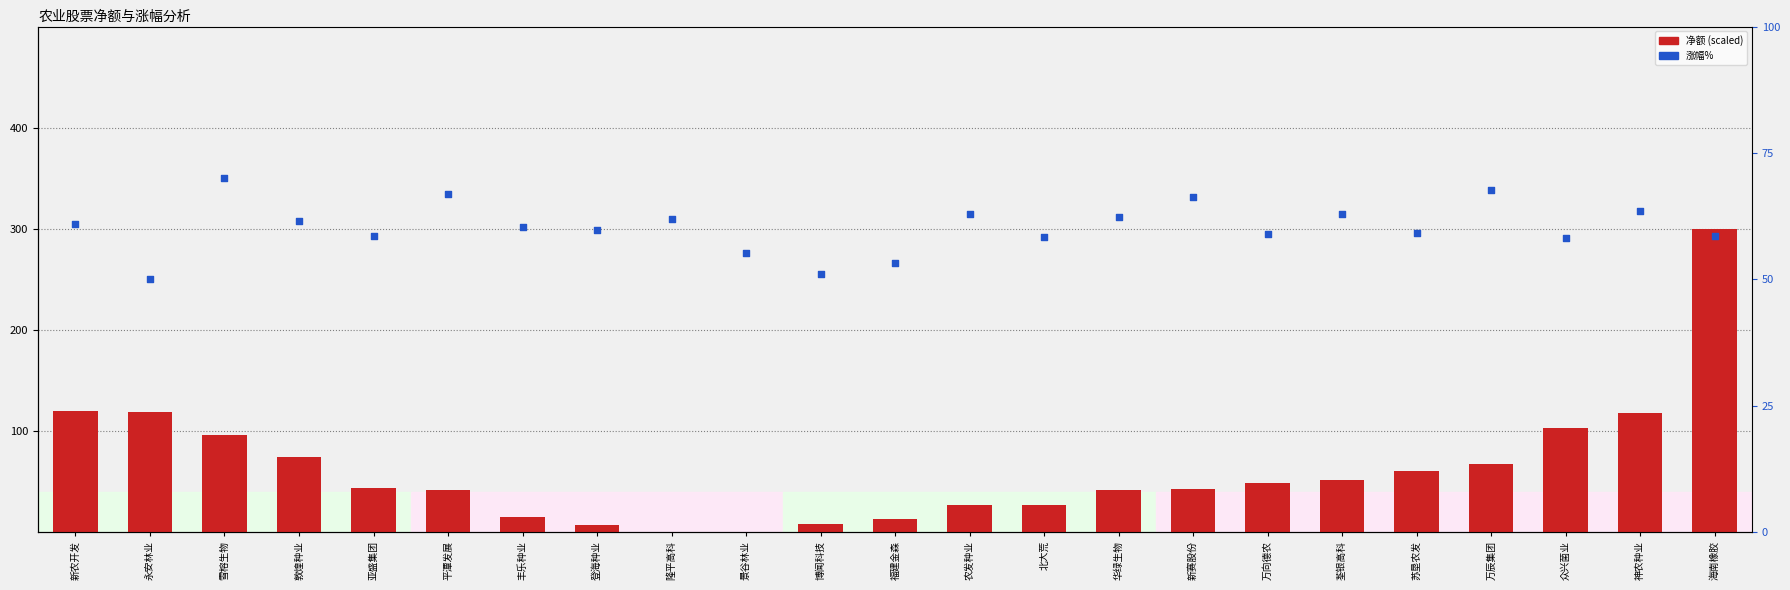

What are all the series names shown in the legend?

净额(scaled), 涨幅%